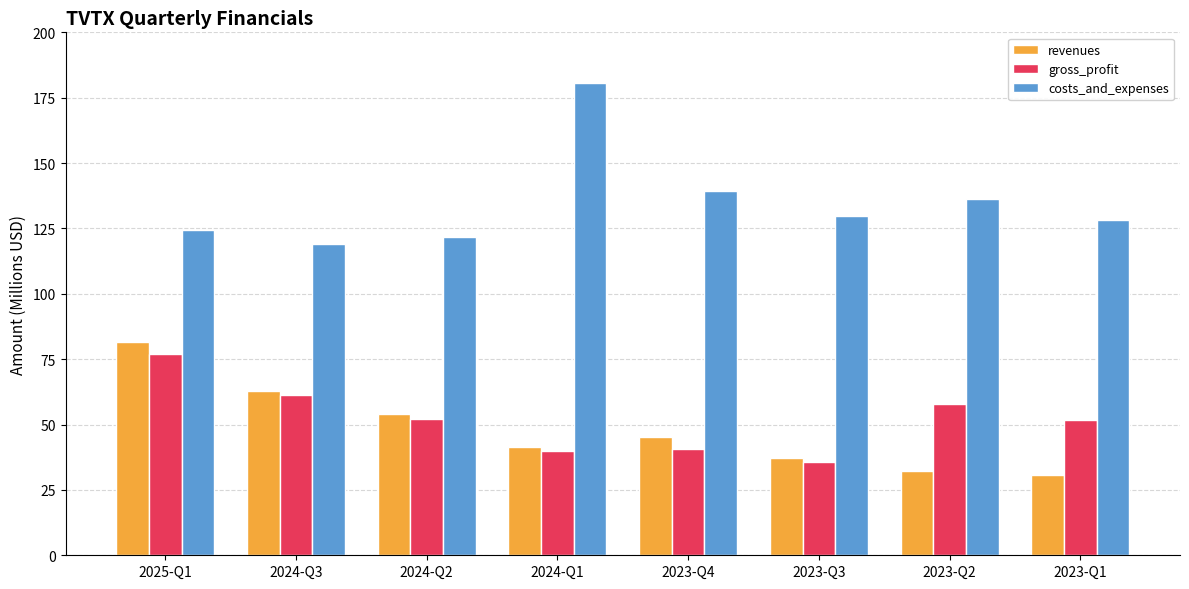

True or false: gross_profit has a value of 52.1 at 2024-Q2.

True